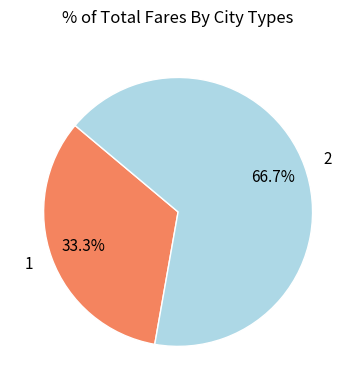

To the nearest percent, what is the average slice percentage?

50%